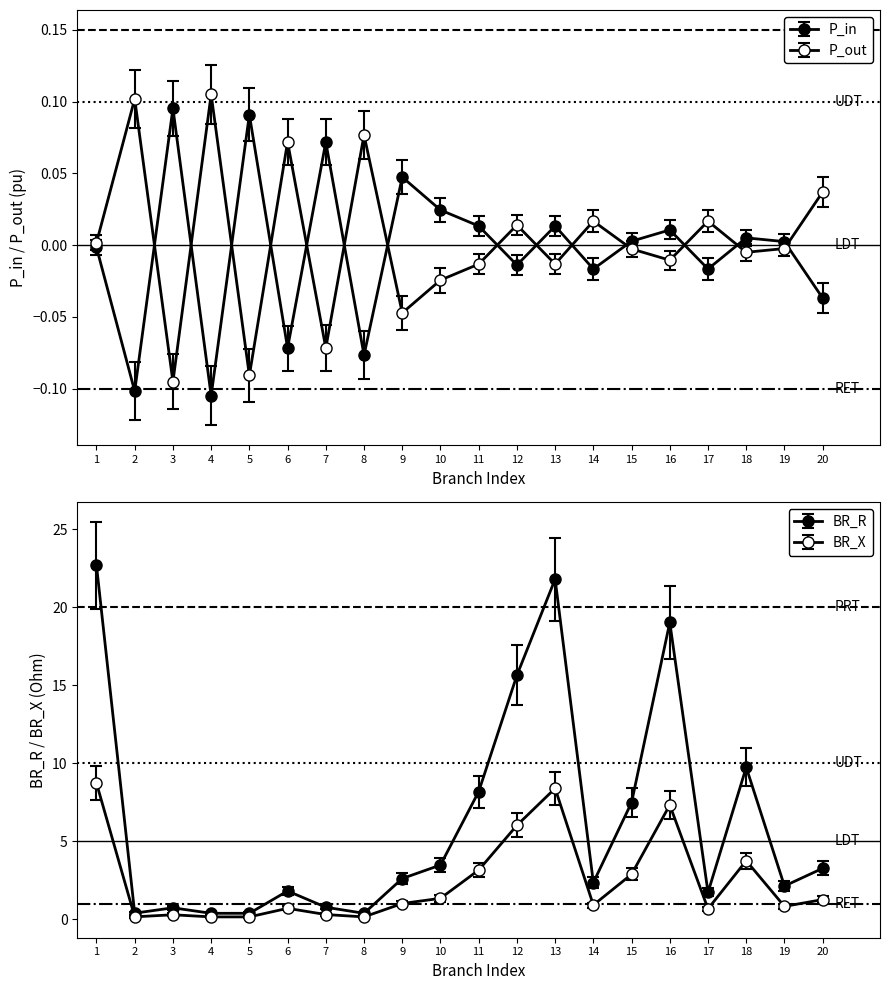

How many values in P_in are below zero?

9